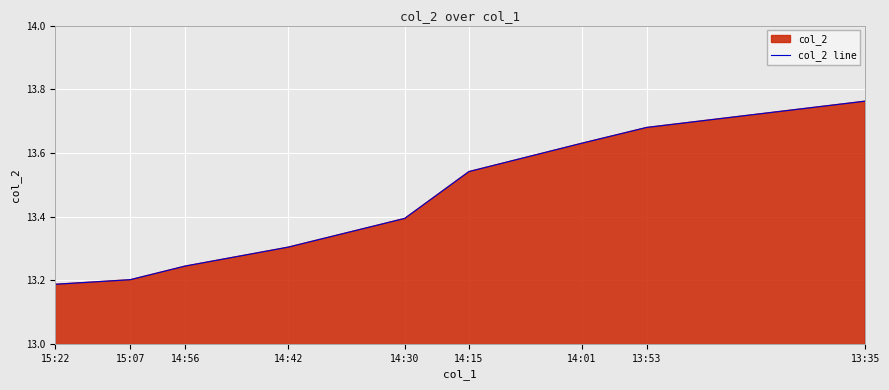

Which label corresponds to the largest value in the chart?

13:35